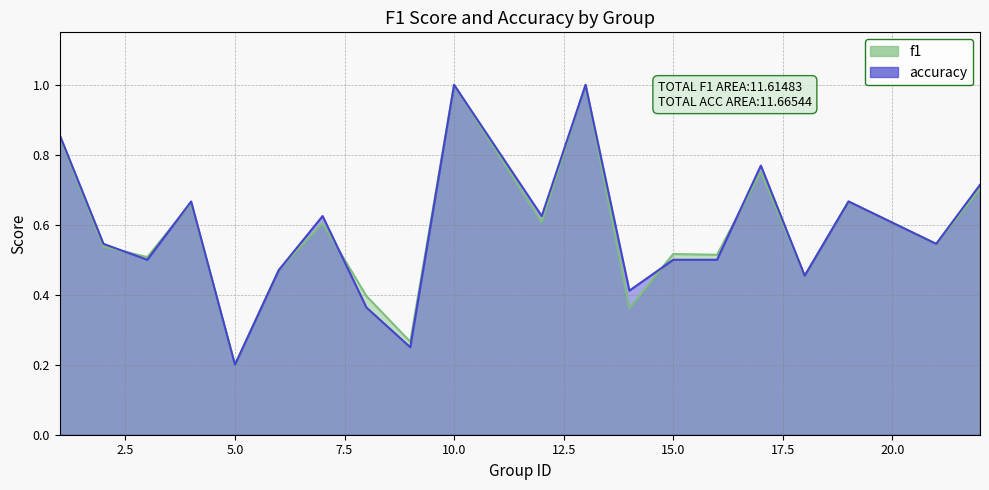

Between 6 and 13, which series saw the biggest shift?

f1